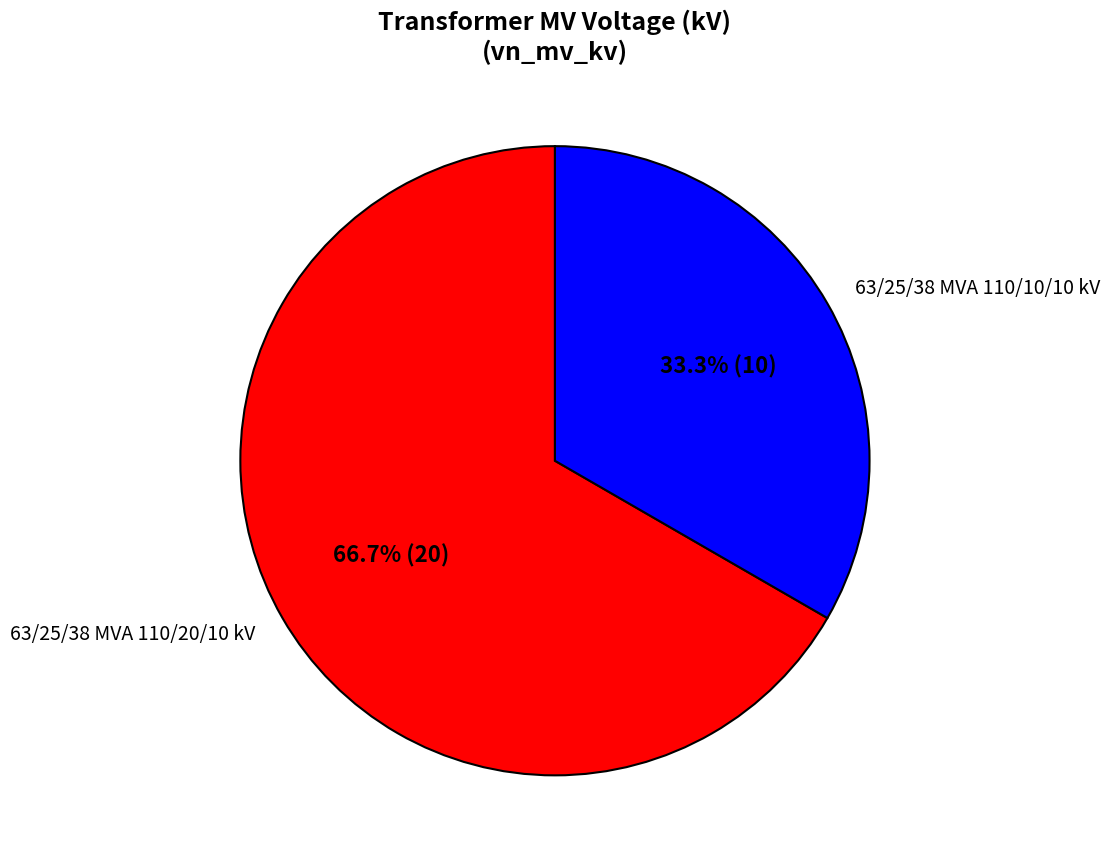

The 63/25/38 MVA 110/10/10 kV slice represents 25% of the pie. True or false?

False